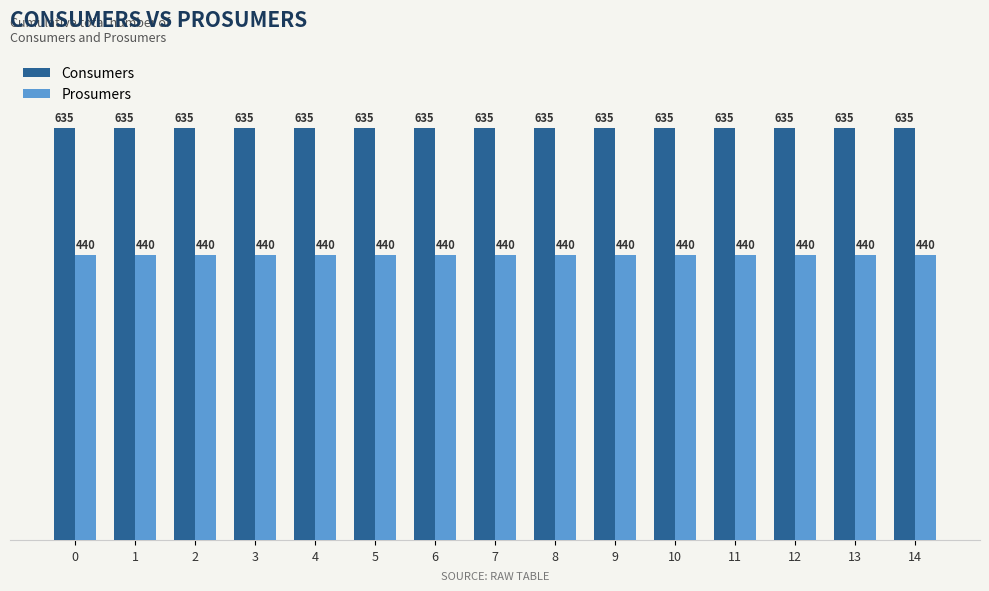

What is the average value of the Prosumers series?

440